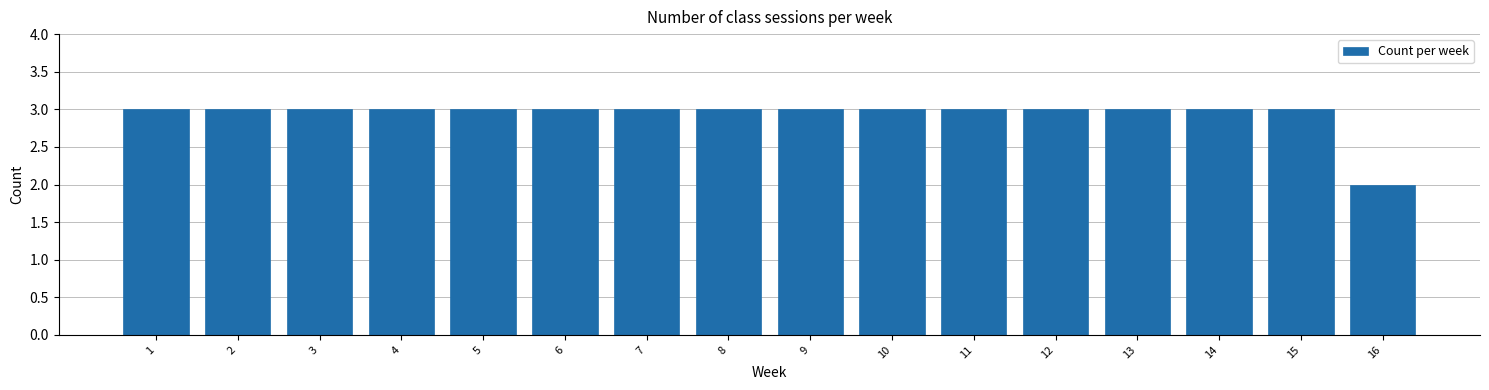

Reading left to right, list every bar in this chart as the range it spans on the x-axis followed by its height. The values are not printed on the chart, so give them approximately, as read against the axis.

0.5 to 1.5: 3
1.5 to 2.5: 3
2.5 to 3.5: 3
3.5 to 4.5: 3
4.5 to 5.5: 3
5.5 to 6.5: 3
6.5 to 7.5: 3
7.5 to 8.5: 3
8.5 to 9.5: 3
9.5 to 10.5: 3
10.5 to 11.5: 3
11.5 to 12.5: 3
12.5 to 13.5: 3
13.5 to 14.5: 3
14.5 to 15.5: 3
15.5 to 16.5: 2